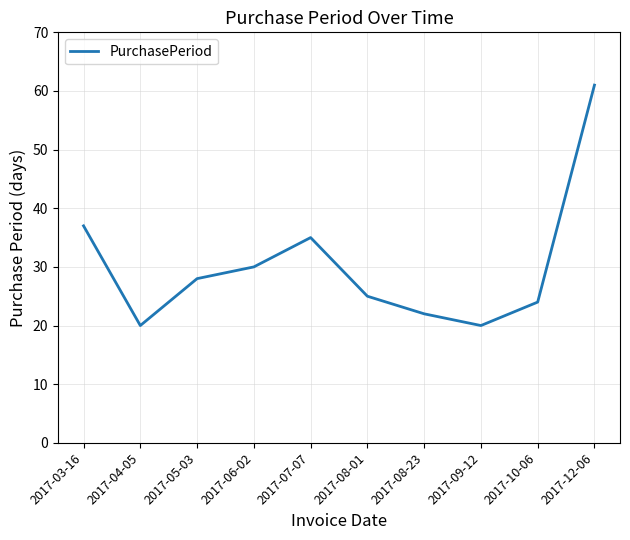

What is the average value?

30